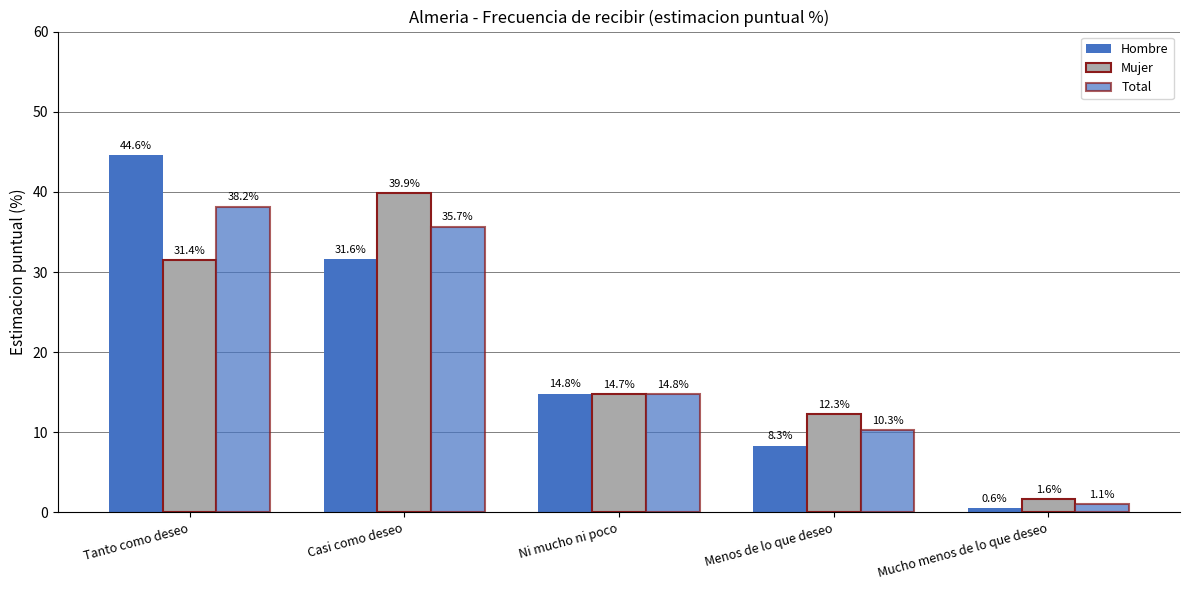

The value of Hombre at Ni mucho ni poco is 14.8. True or false?

True